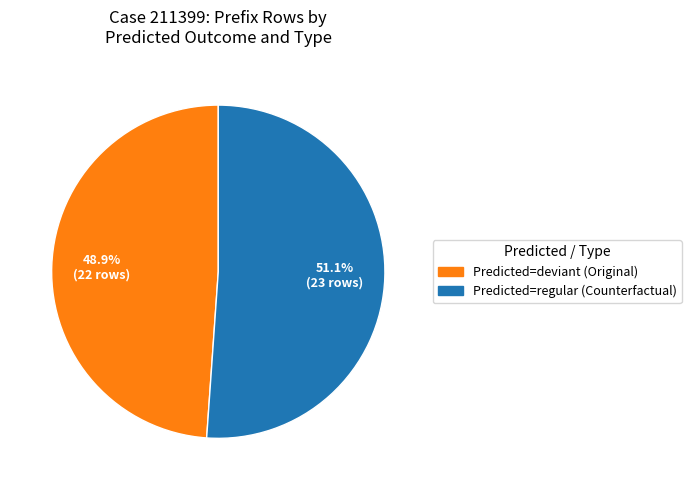

Is there a majority slice in this chart?

Yes